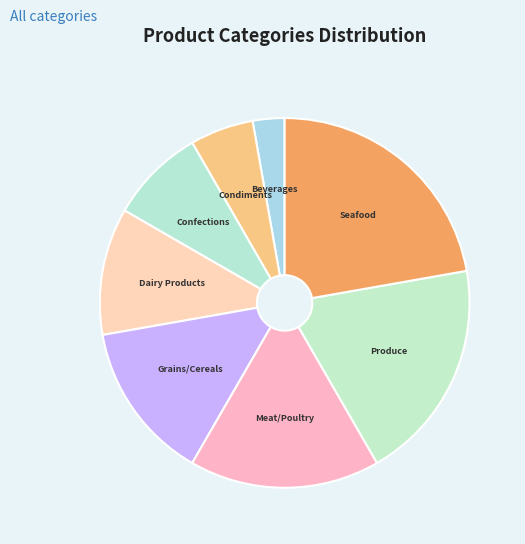

Is the sum of Produce and Condiments greater than half?

No